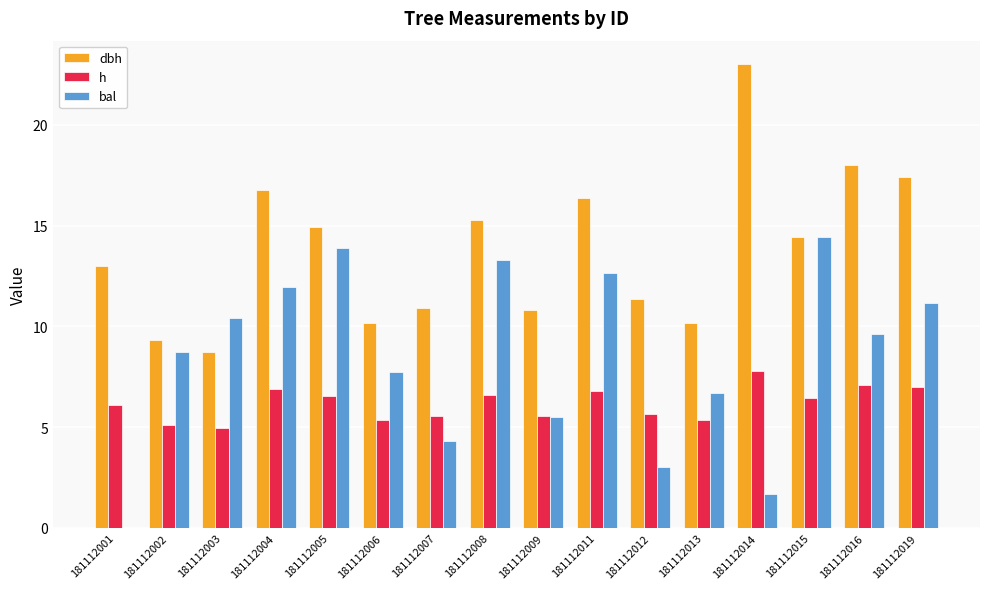

The value of bal at 181112015 is 25.8. True or false?

False